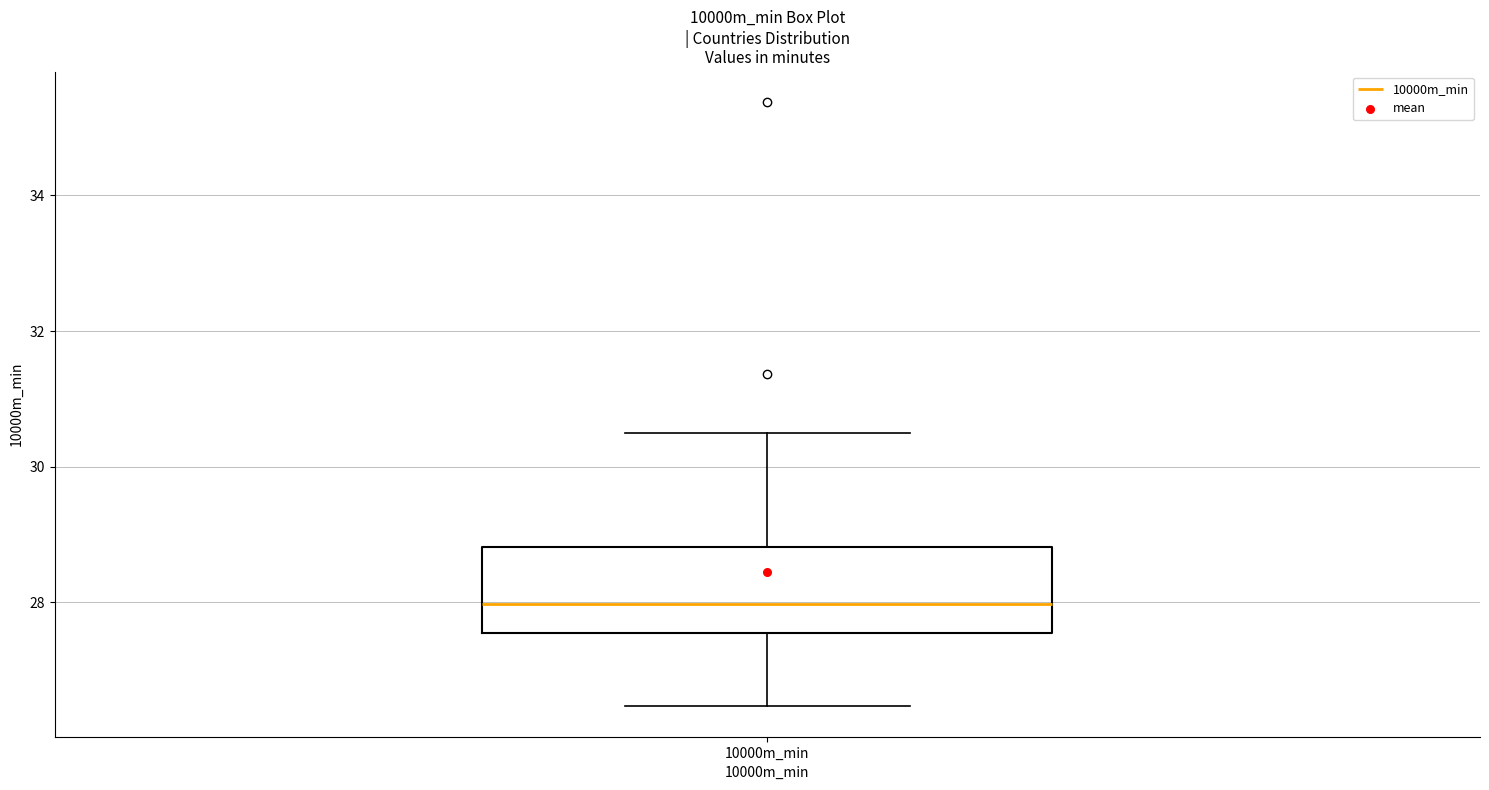

Read this box plot against the y-axis: the position of the median line, the range covered by the box, and the ends of both whiskers. The values are not printed on the chart, so give them approximately, as read against the axis.

median 28.0, box 27.6 to 28.8, whiskers 26.4 to 30.4